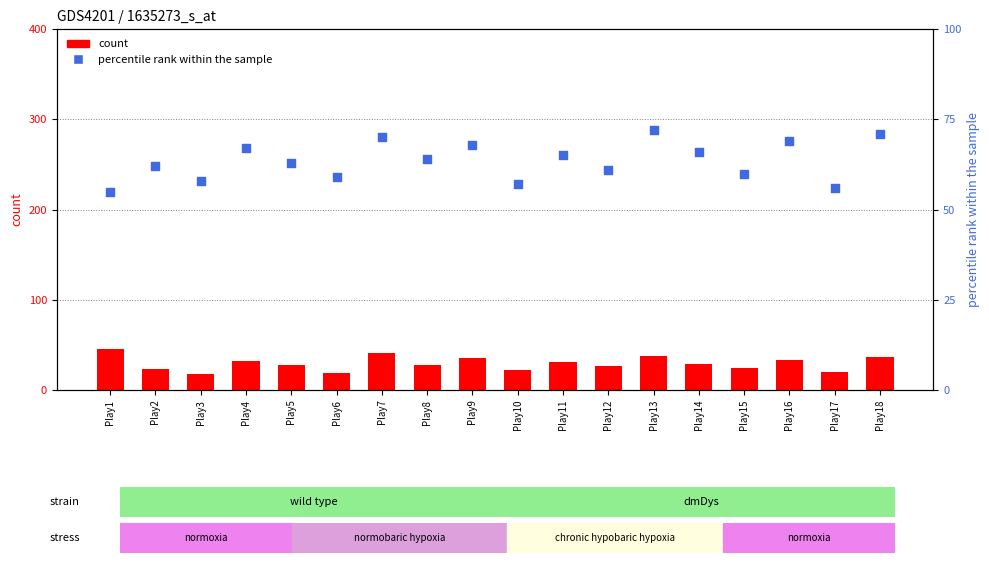

What are all the series names shown in the legend?

count, percentile rank within the sample